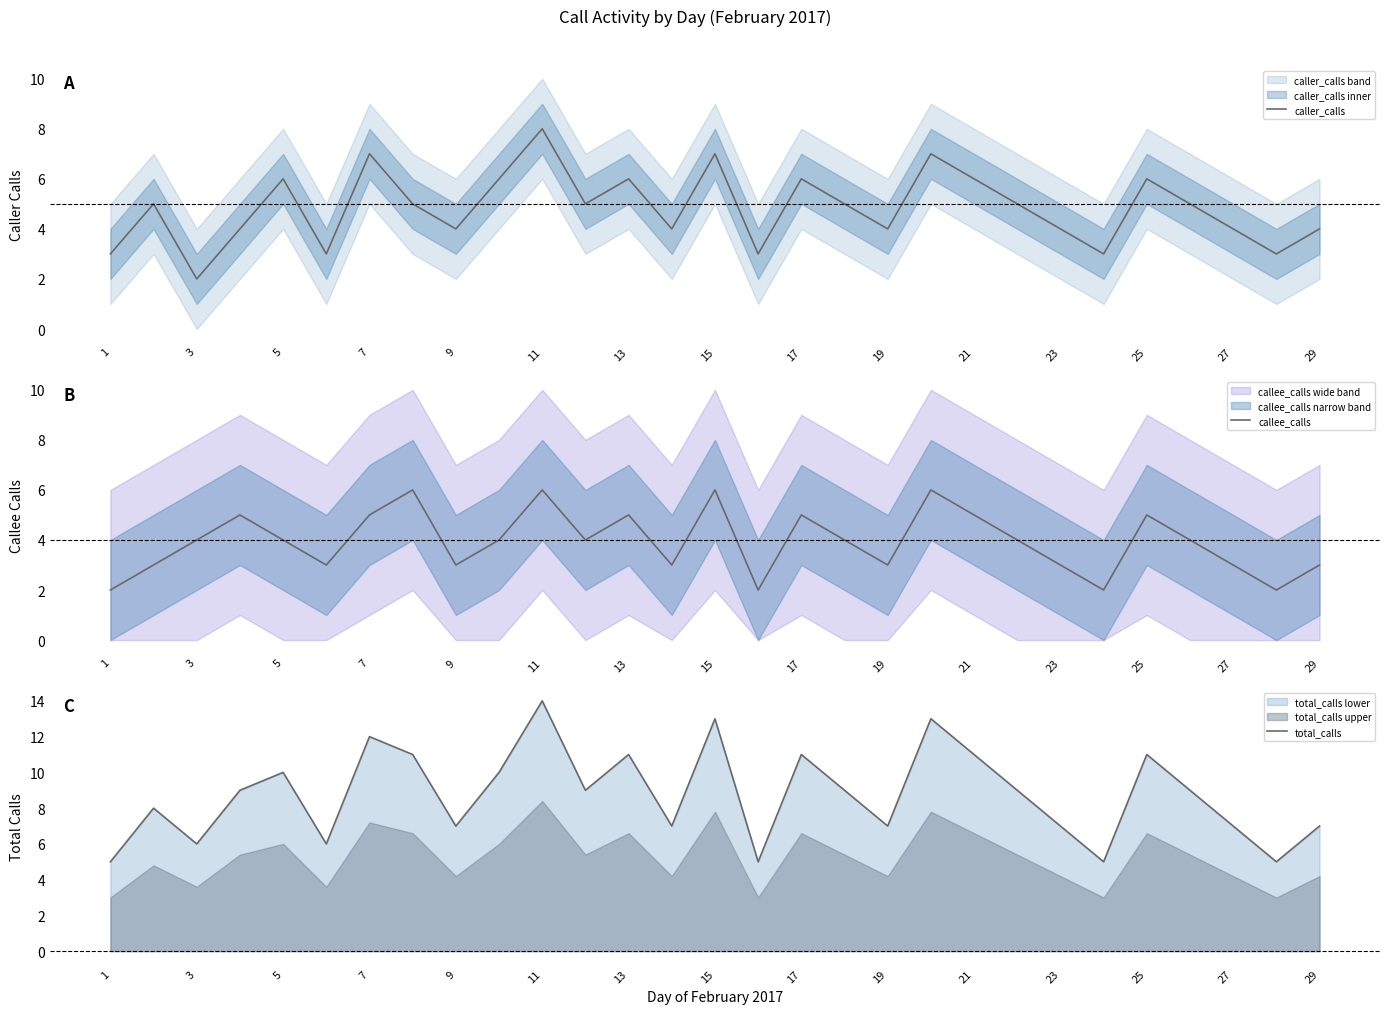

True or false: caller_calls has a value of 6 at 23.

False